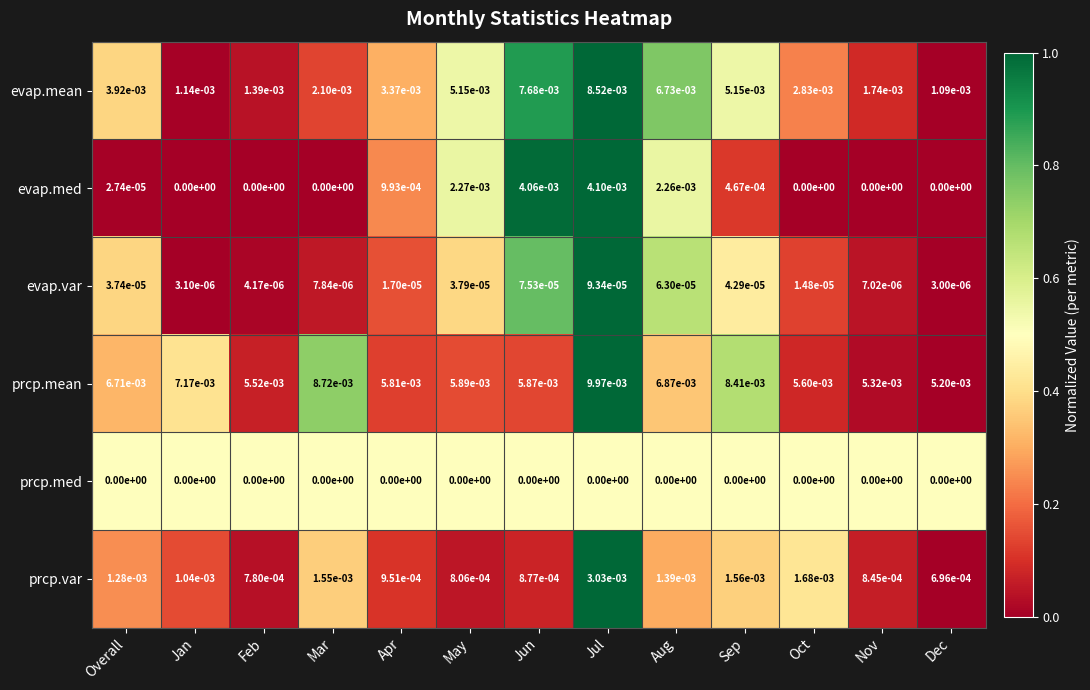

Rank the series at Apr from lowest to highest value.

prcp.med, evap.var, prcp.var, evap.med, evap.mean, prcp.mean